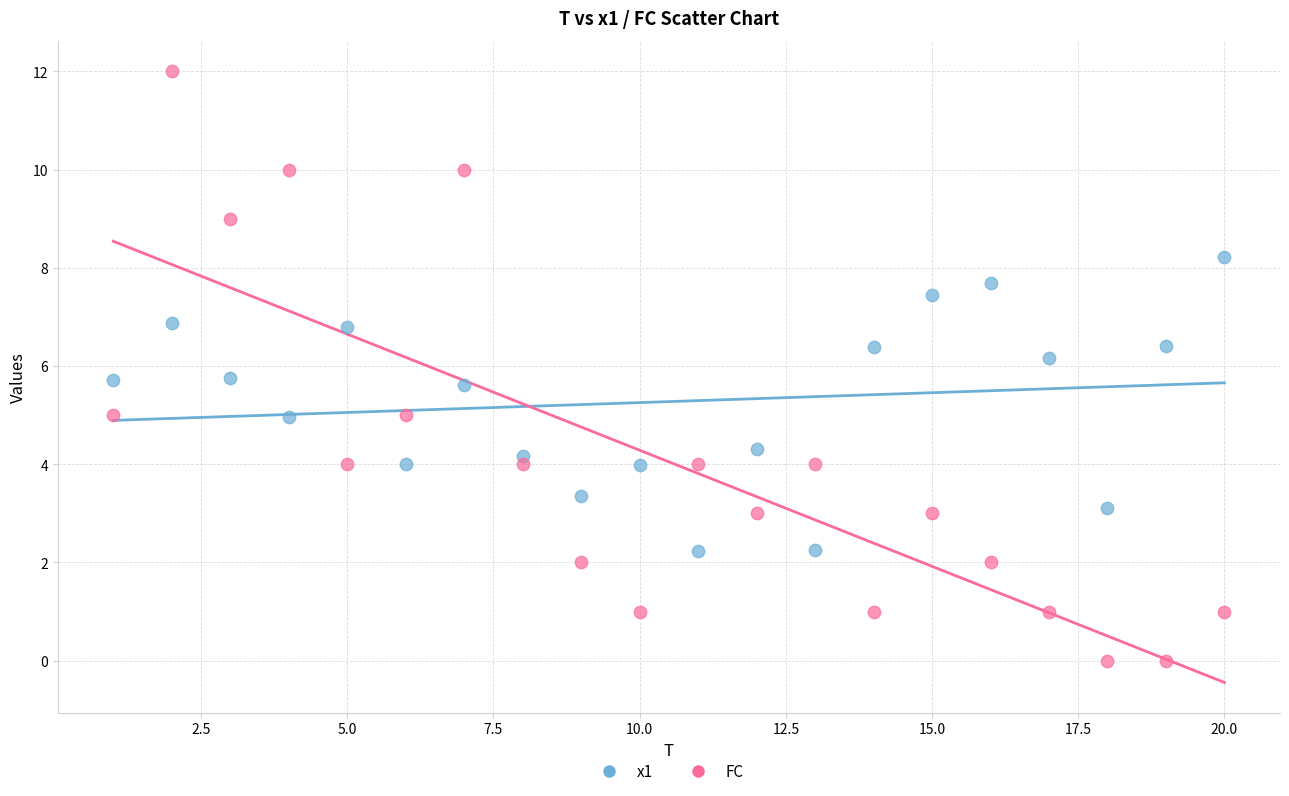

Across all data points, what is the range of Y values (max minus min)?

12.0